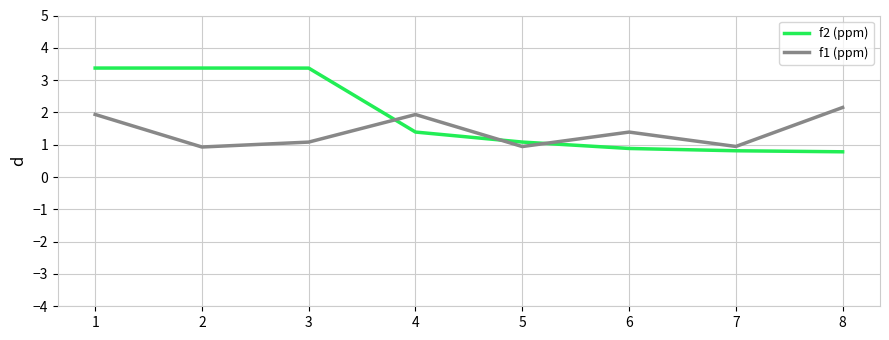

At which label is f2 (ppm) closest to 2?

4